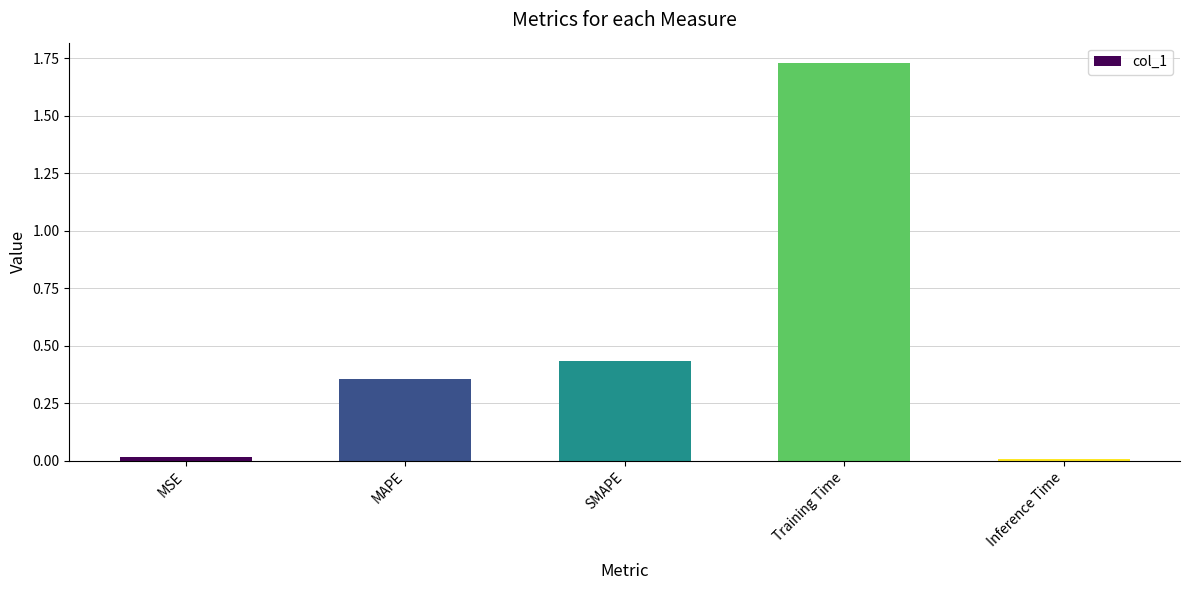

Are the bars horizontal?

No